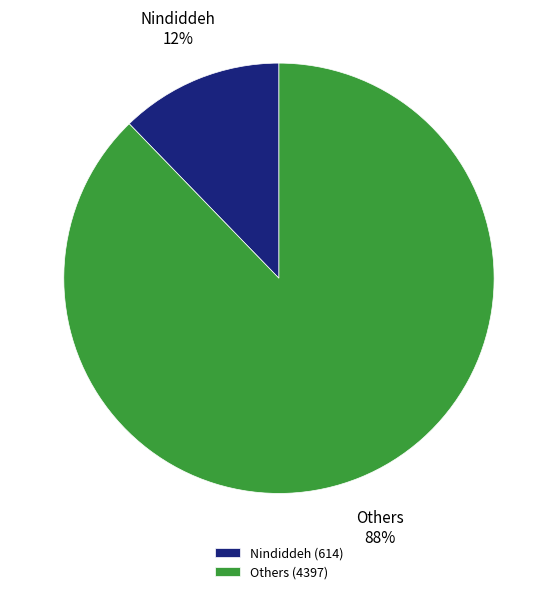

Is the sum of Nindiddeh and Others greater than half?

Yes